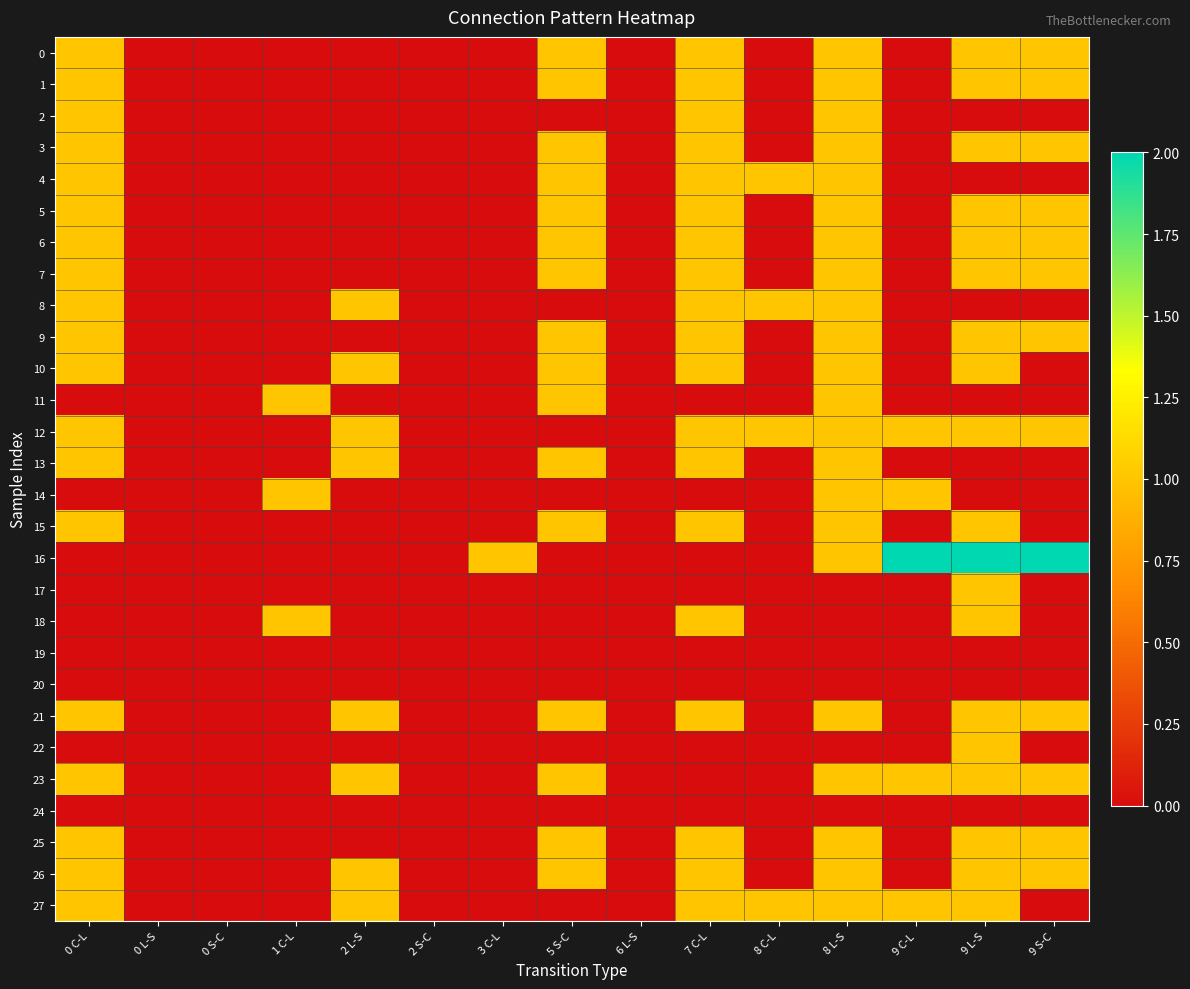

How many series are shown in this chart?

28